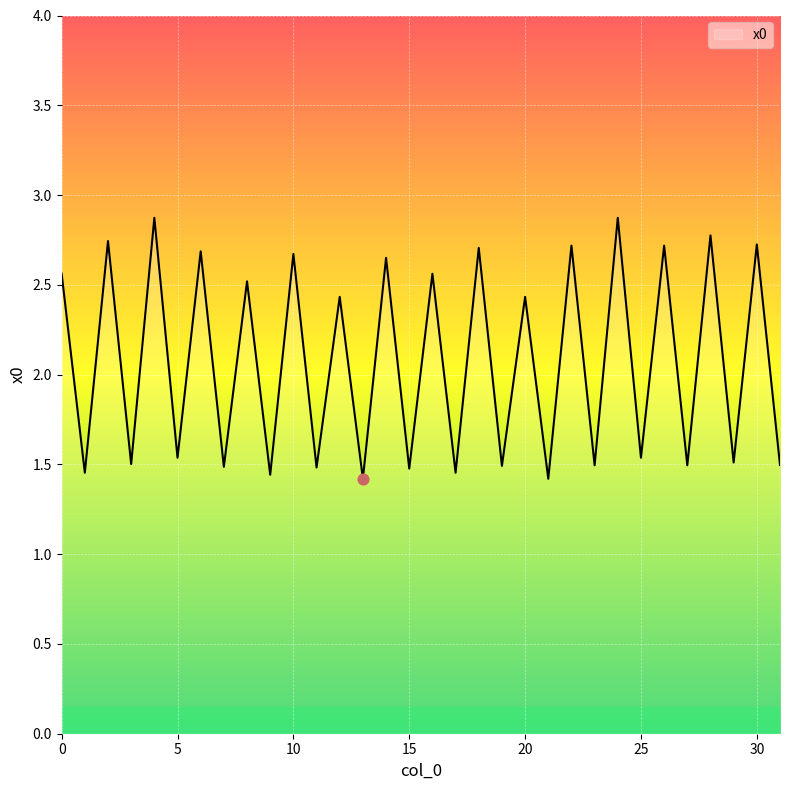

What is the maximum value shown in the chart?

2.9